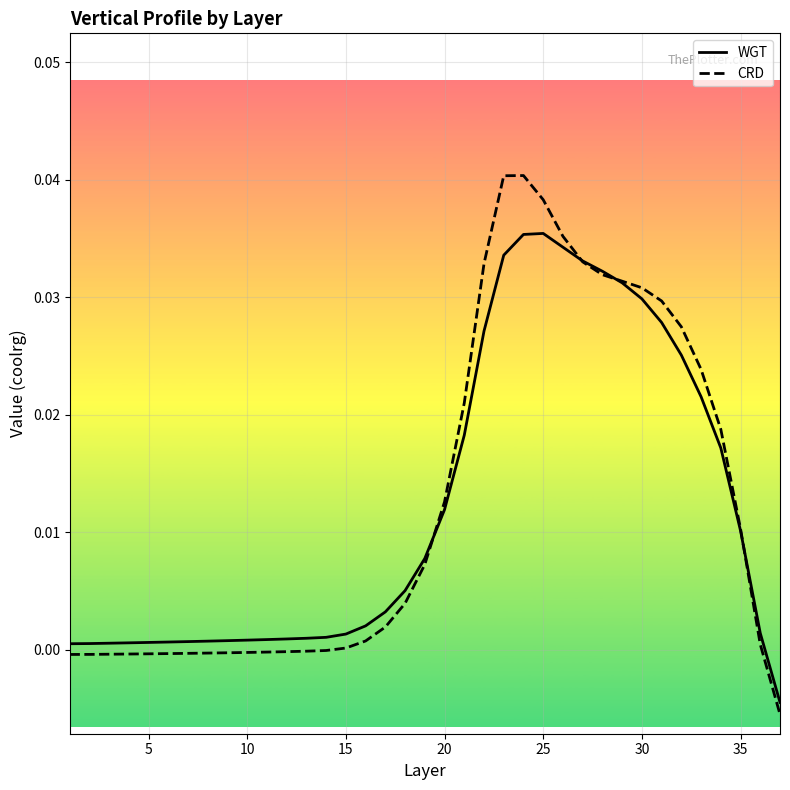

Count the number of categories in the chart.

37